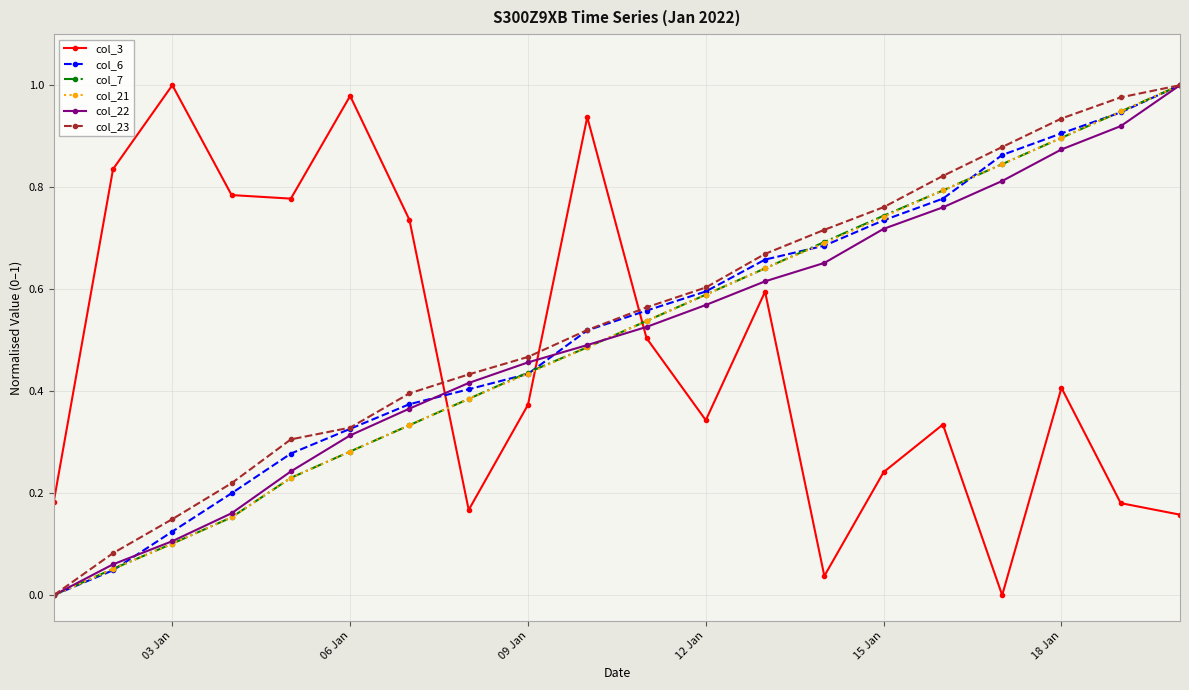

Which series has the largest total across all categories?

col_23